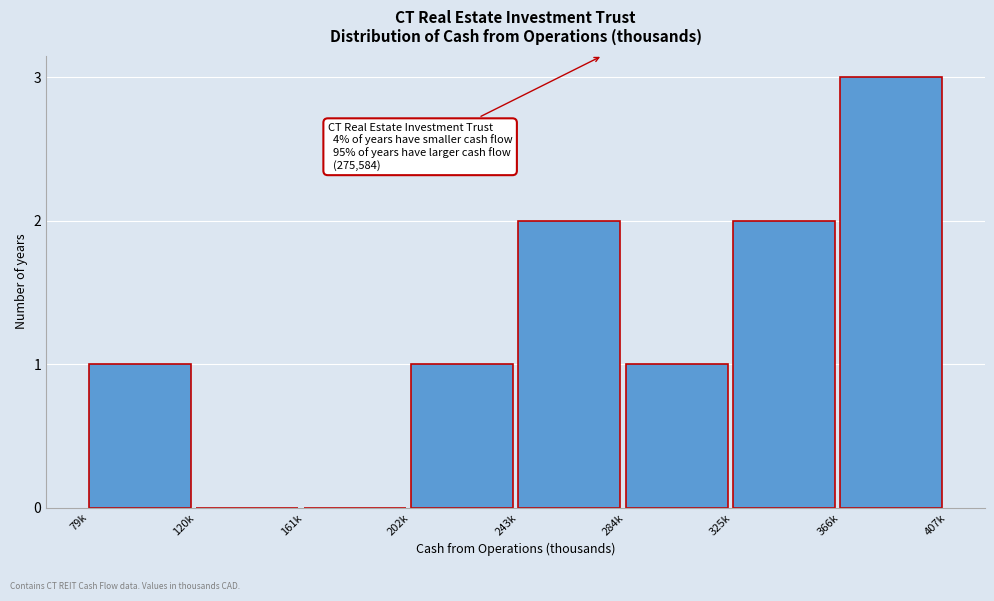

Reading left to right, transcribe all the data shown in this chart.

79k=1	120k=0	161k=0	202k=1	243k=2	284k=1	325k=2	366k=3